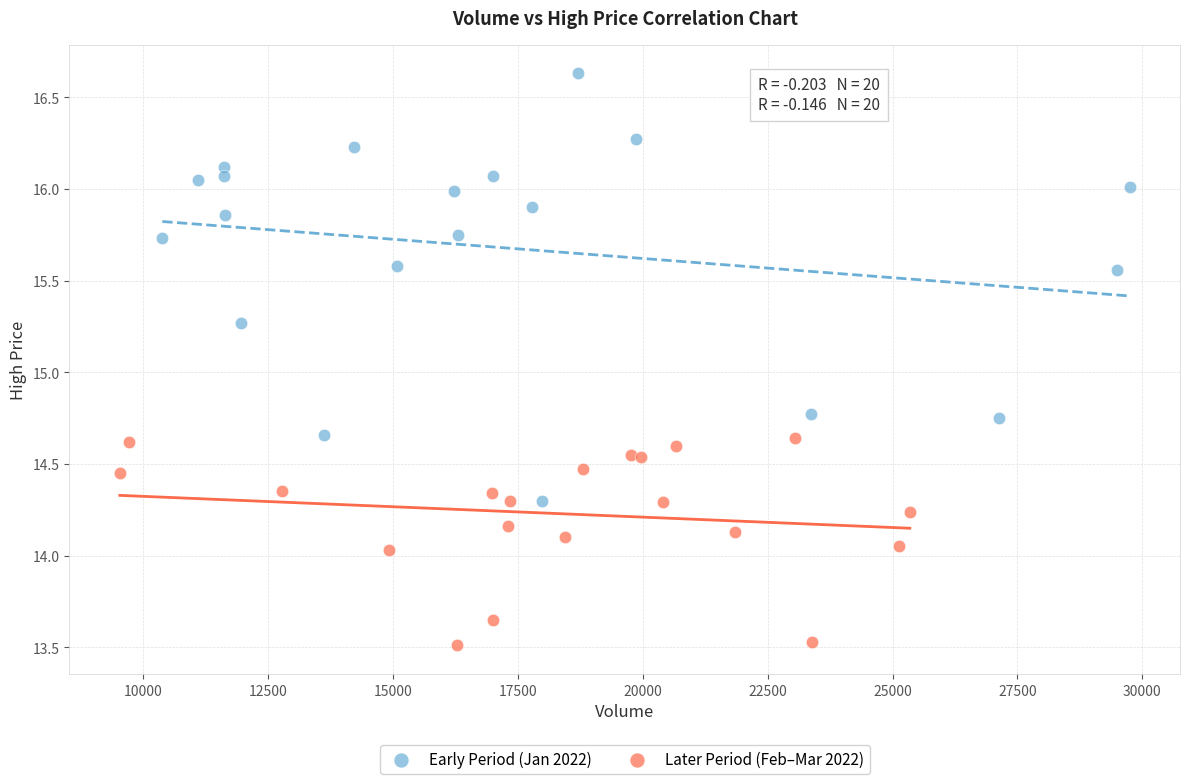

Which series has the largest Y range (max minus min)?

Early Period (Jan 2022)